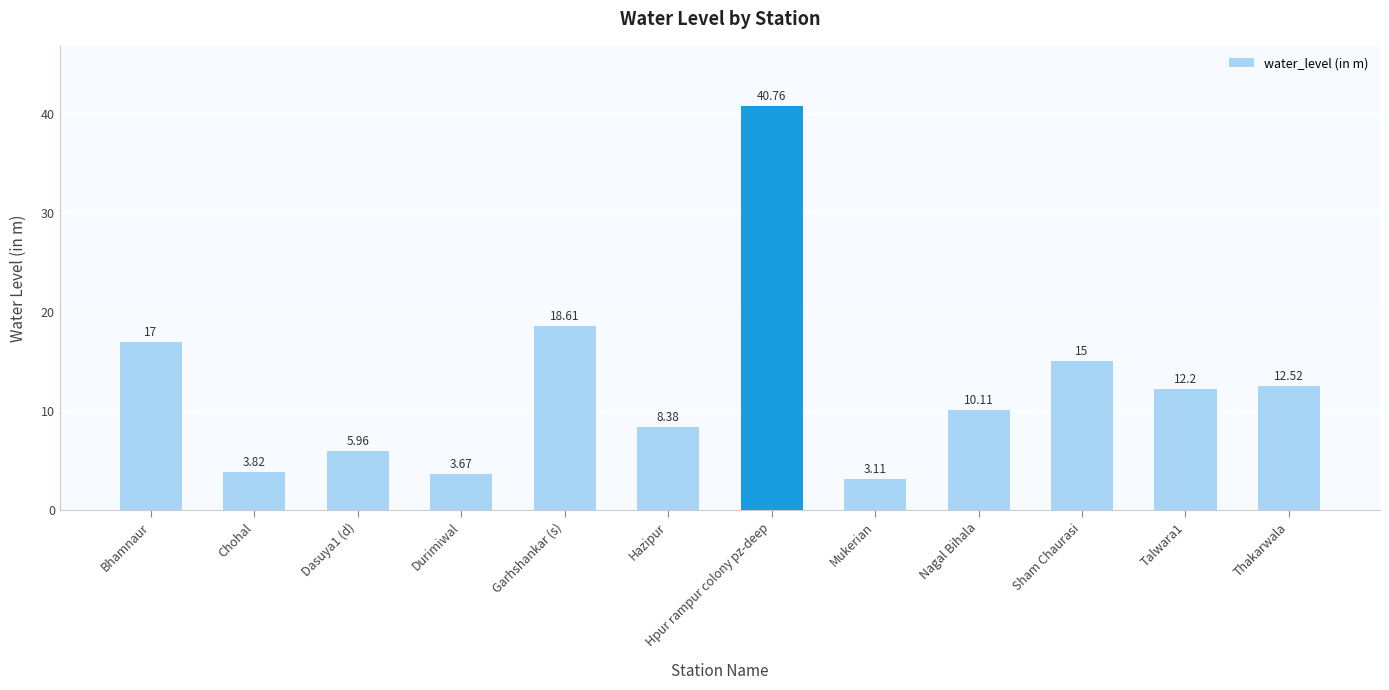

What is the sum of all values?

151.1